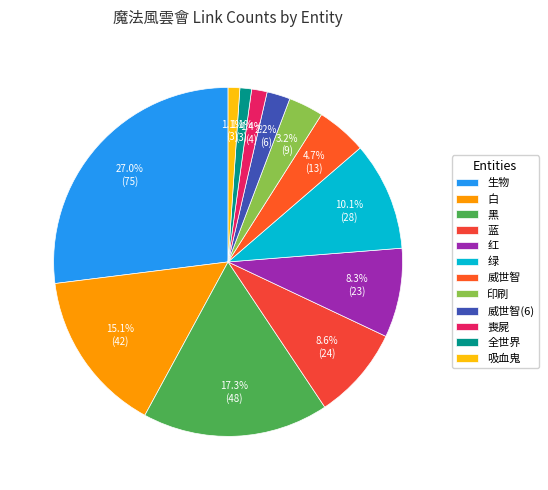

Approximately how many times larger is the value at 黑 compared to 蓝?

2.0